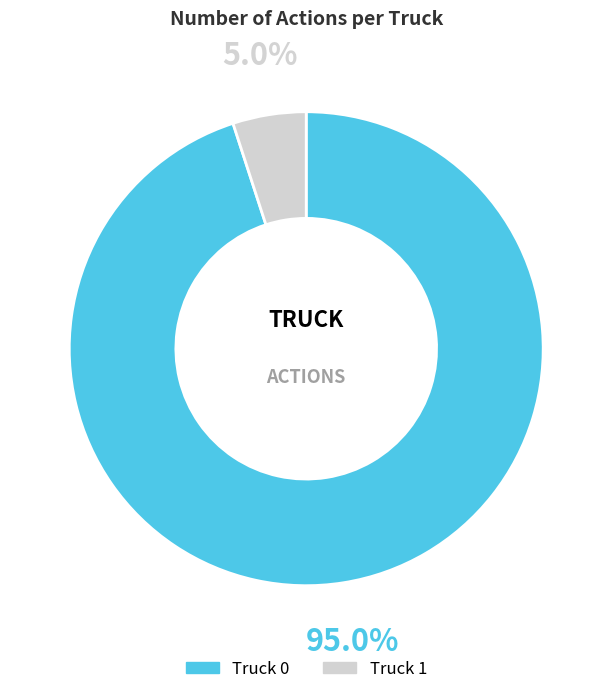

To the nearest percent, what is the difference between the Truck 1 and Truck 0 slice percentages?

90%